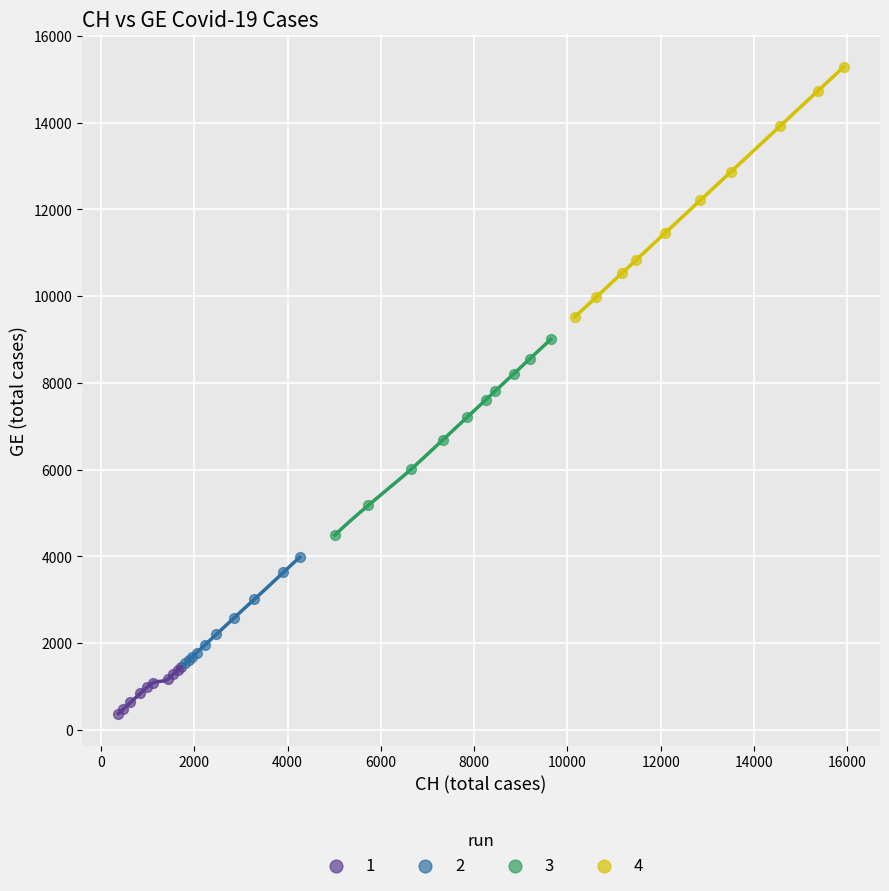

Which series reaches the minimum Y coordinate?

1